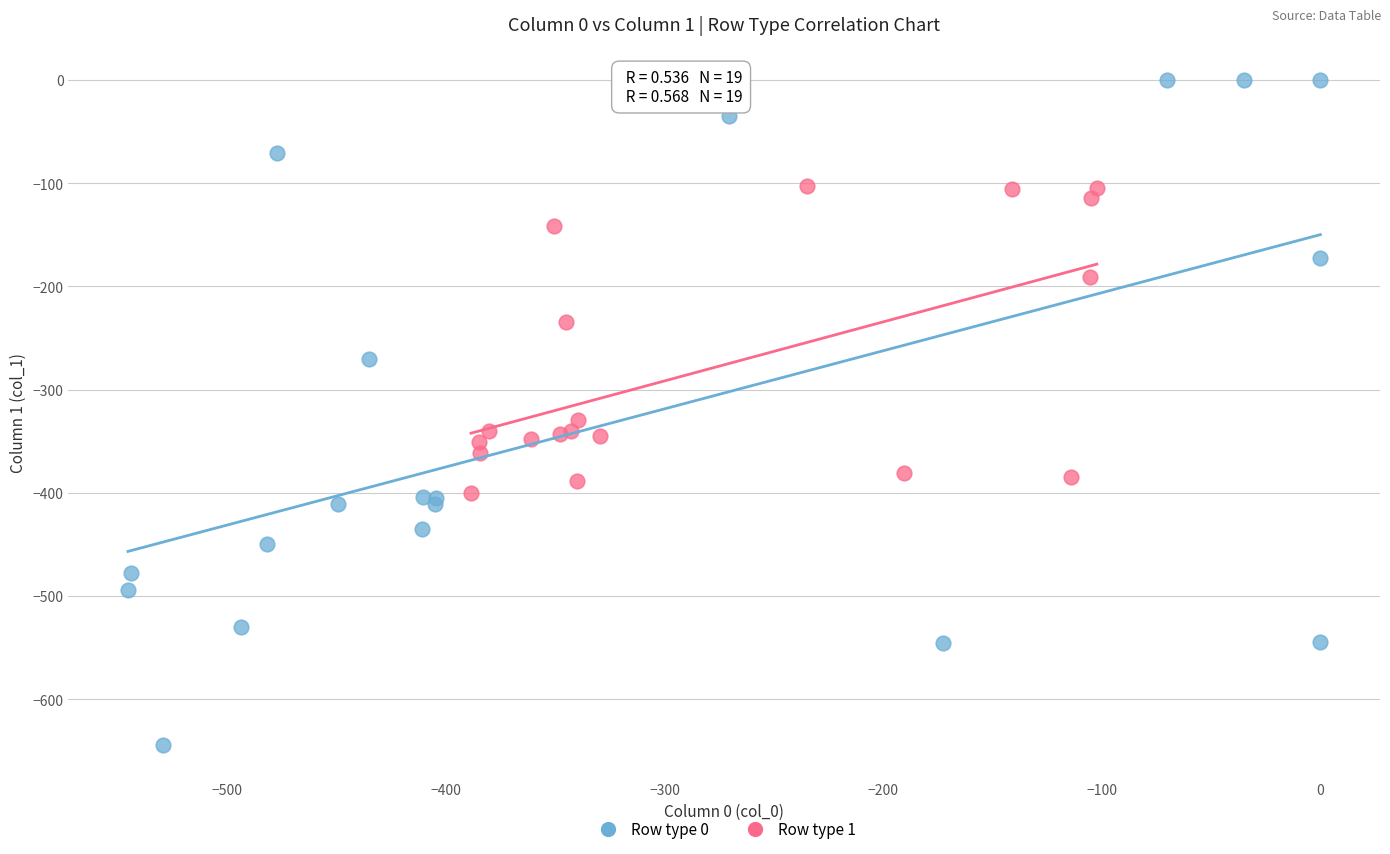

Which series reaches the minimum Y coordinate?

Row type 0